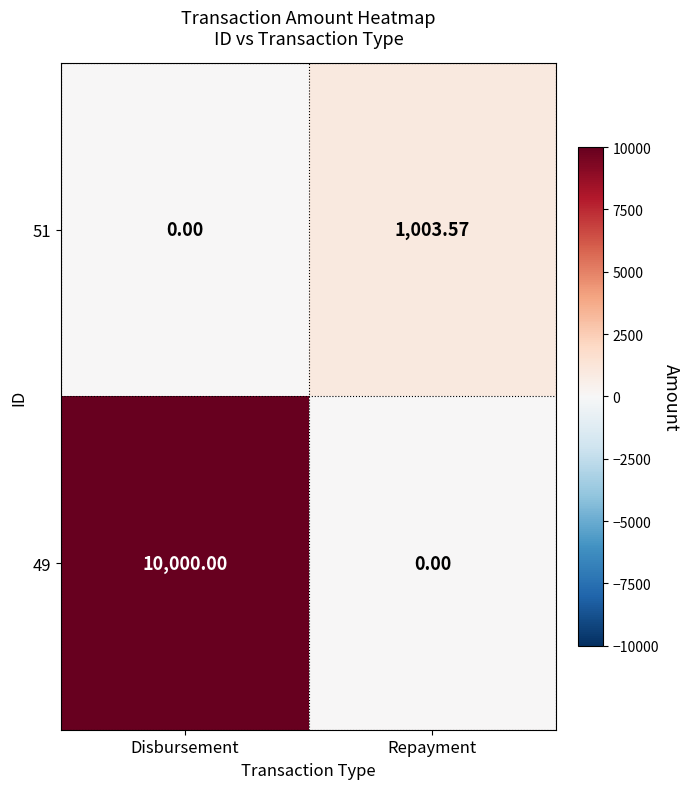

Where is 51 nearest to the value 501?

Disbursement